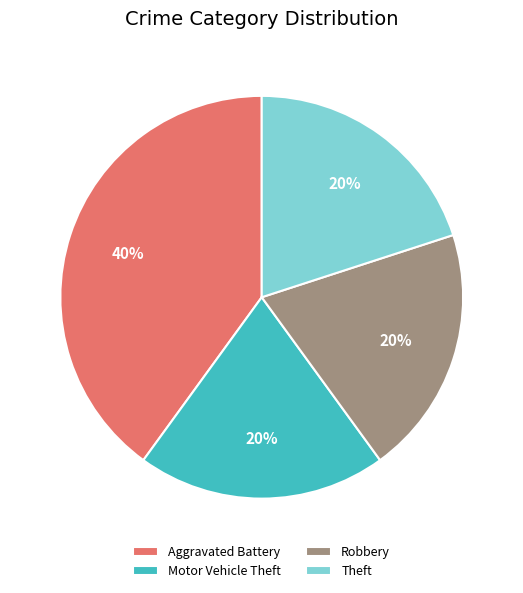

Does Motor Vehicle Theft account for over 50% of the chart?

No